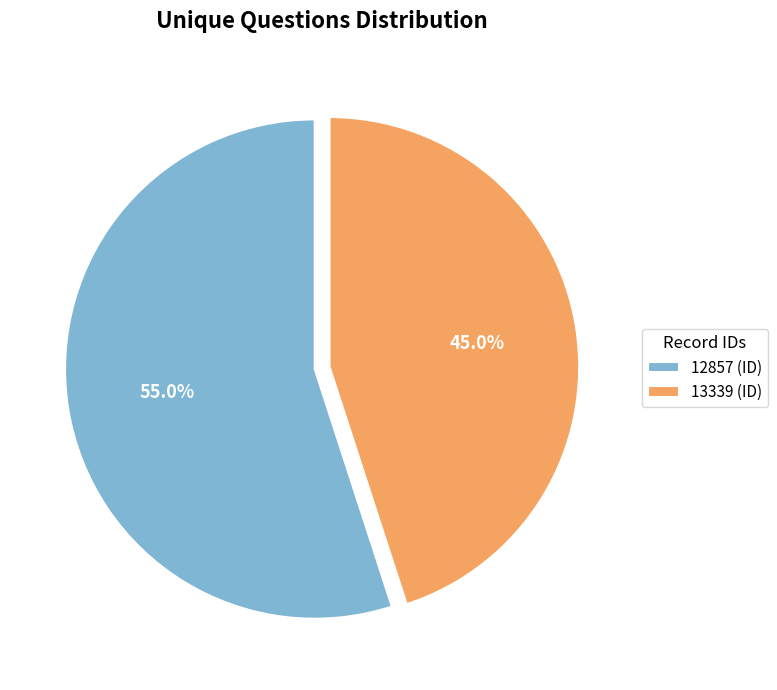

Do 12857 and 13339 together represent more than half of the pie?

Yes